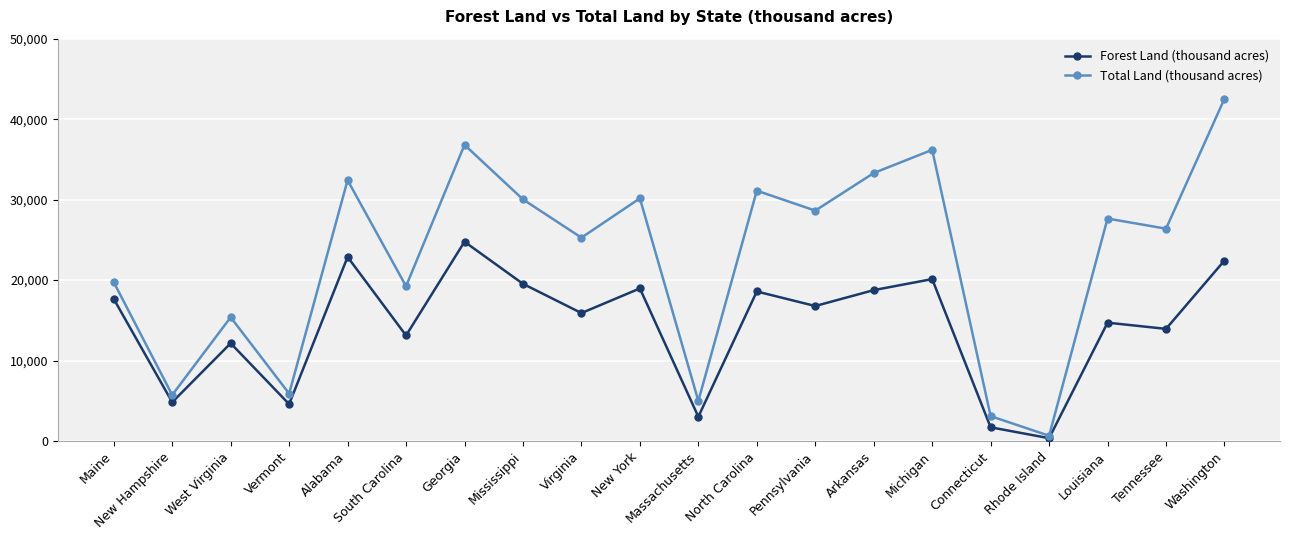

What is the greatest value displayed?

42532